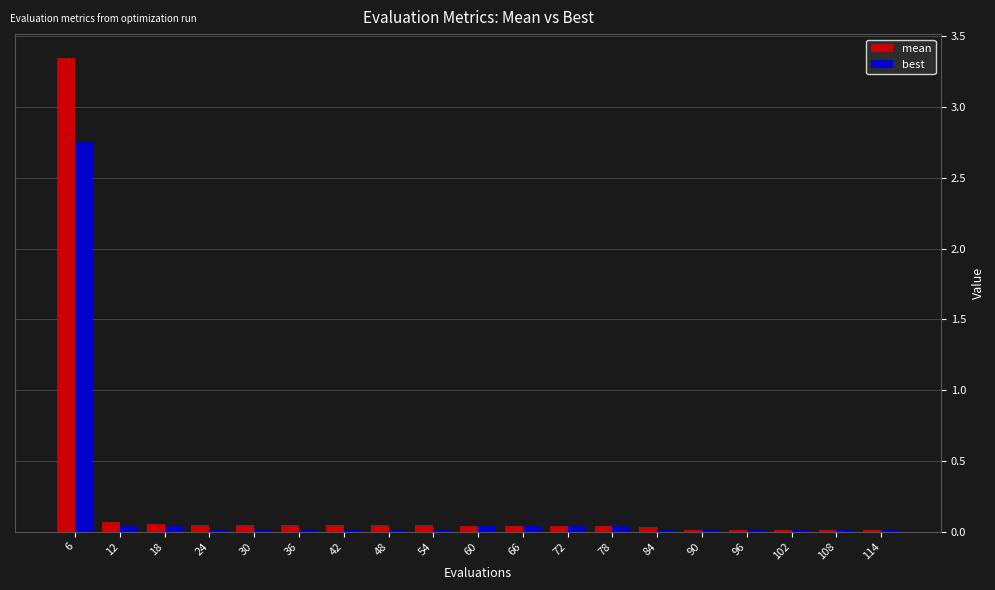

Which label corresponds to the largest value in the chart?

6